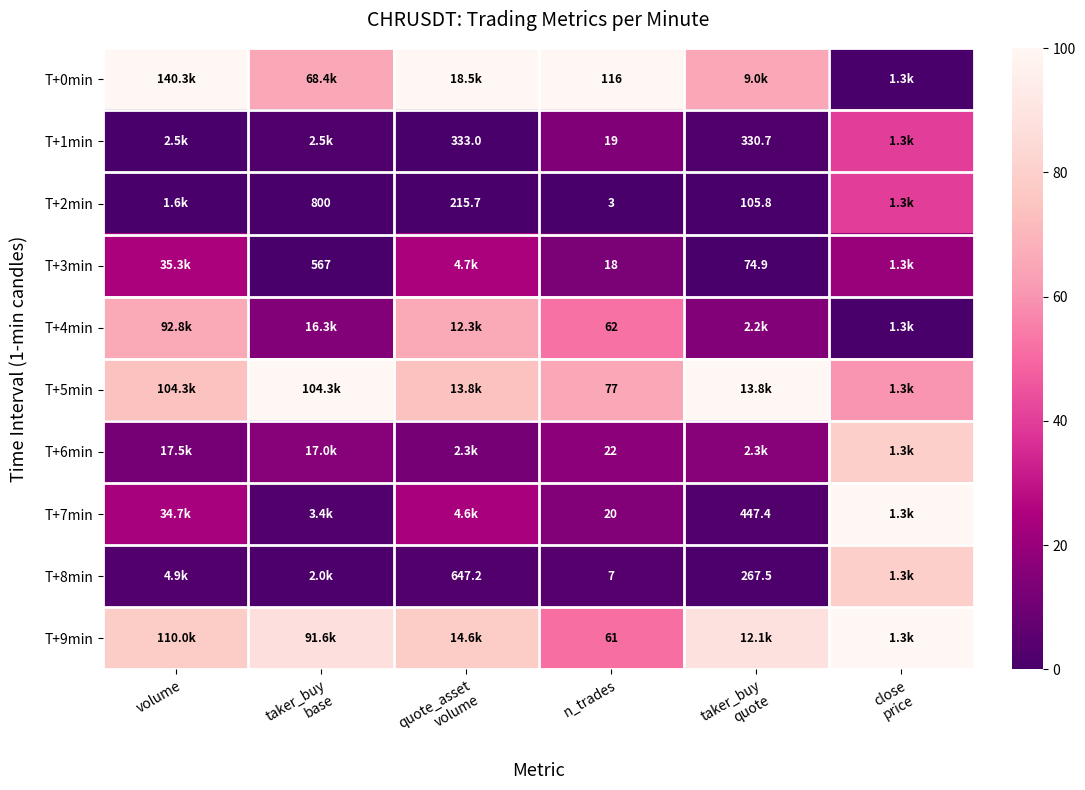

What is the approximate value of T+8min at close price?

80.0